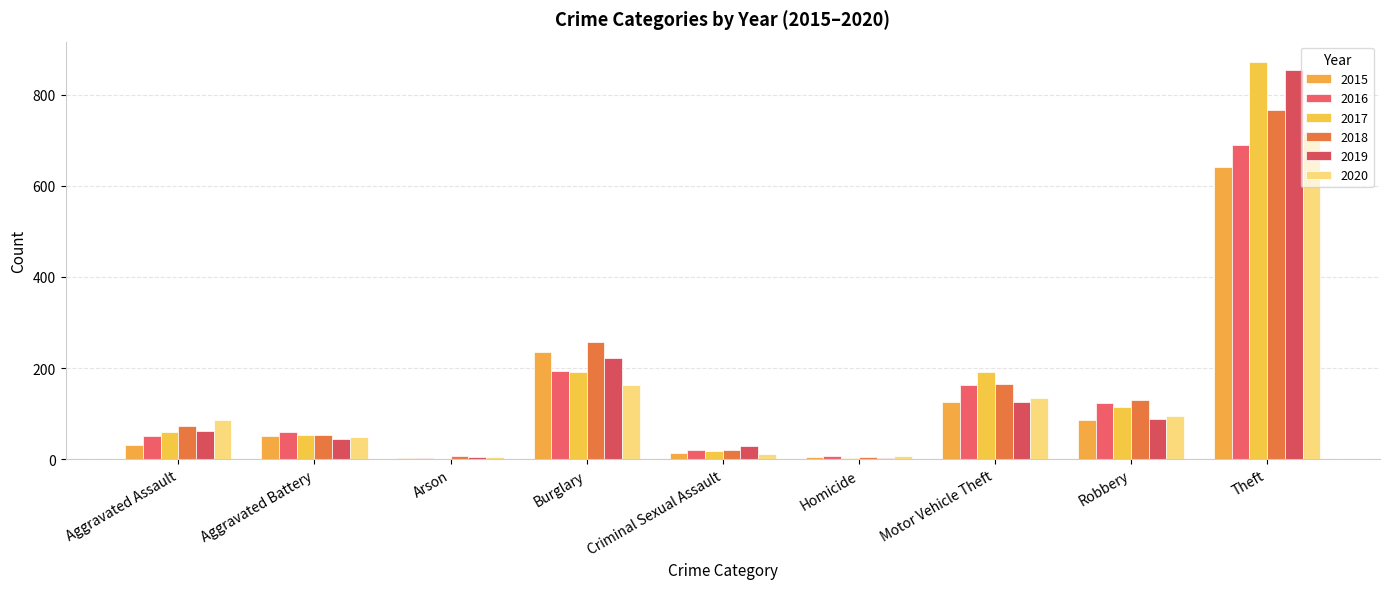

Are the bars horizontal?

No